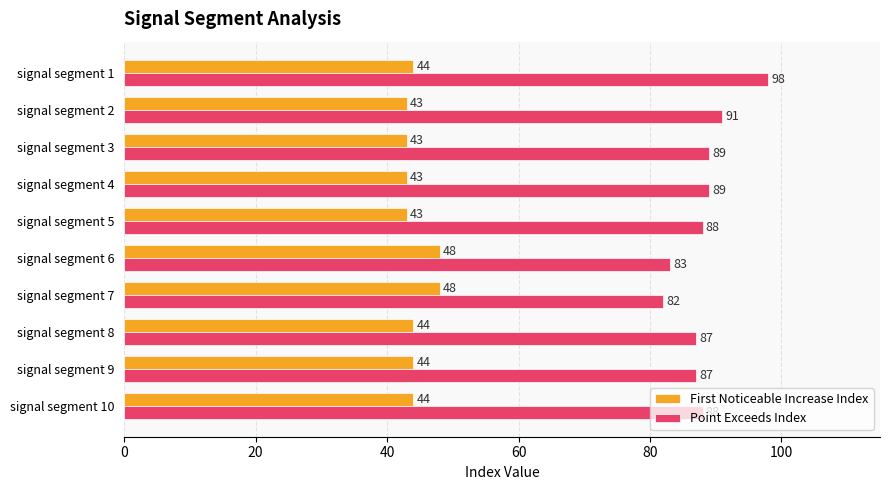

At which category does the chart reach its peak across all series?

signal segment 1